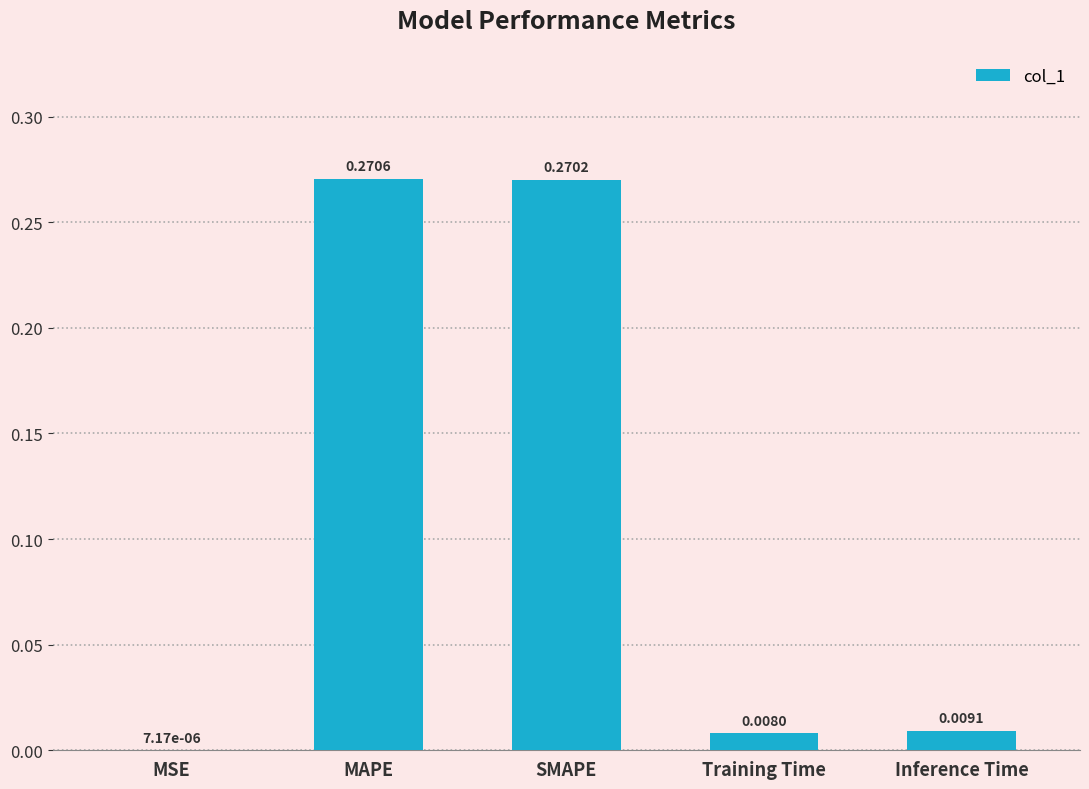

Are the bars grouped side by side (vs. stacked)?

No